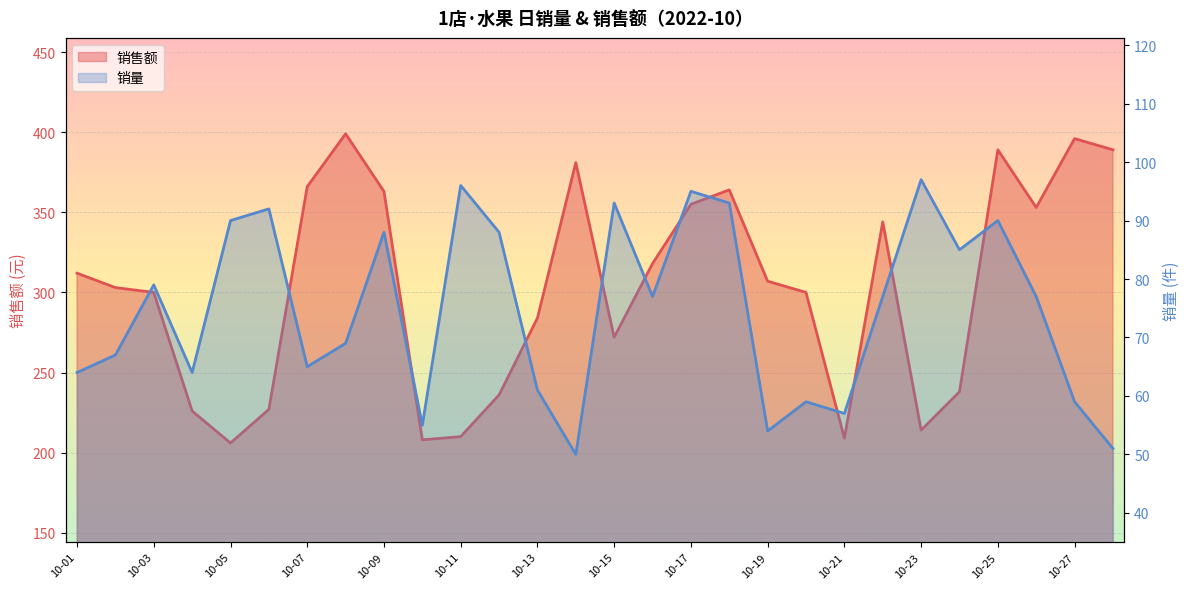

Reading left to right, list all the values displayed in this chart.

销售额: 312	303	300	226	206	227	366	399	363	208	210	236	284	381	272	318	355	364	307	300	209	344	214	238	389	353	396	389
销量: 64	67	79	64	90	92	65	69	88	55	96	88	61	50	93	77	95	93	54	59	57	77	97	85	90	77	59	51